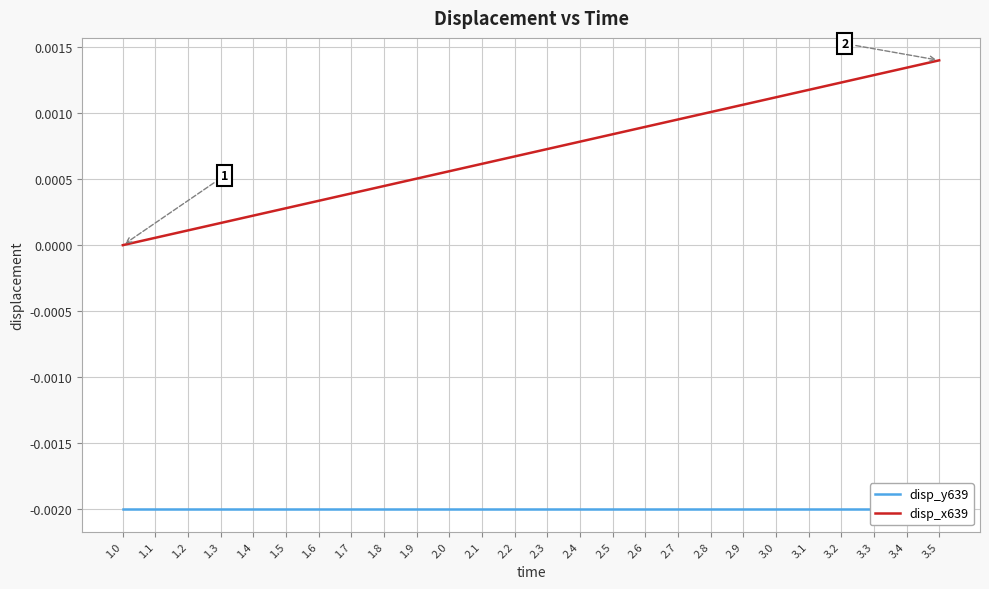

True or false: disp_x639 and disp_y639 intersect in this chart.

False